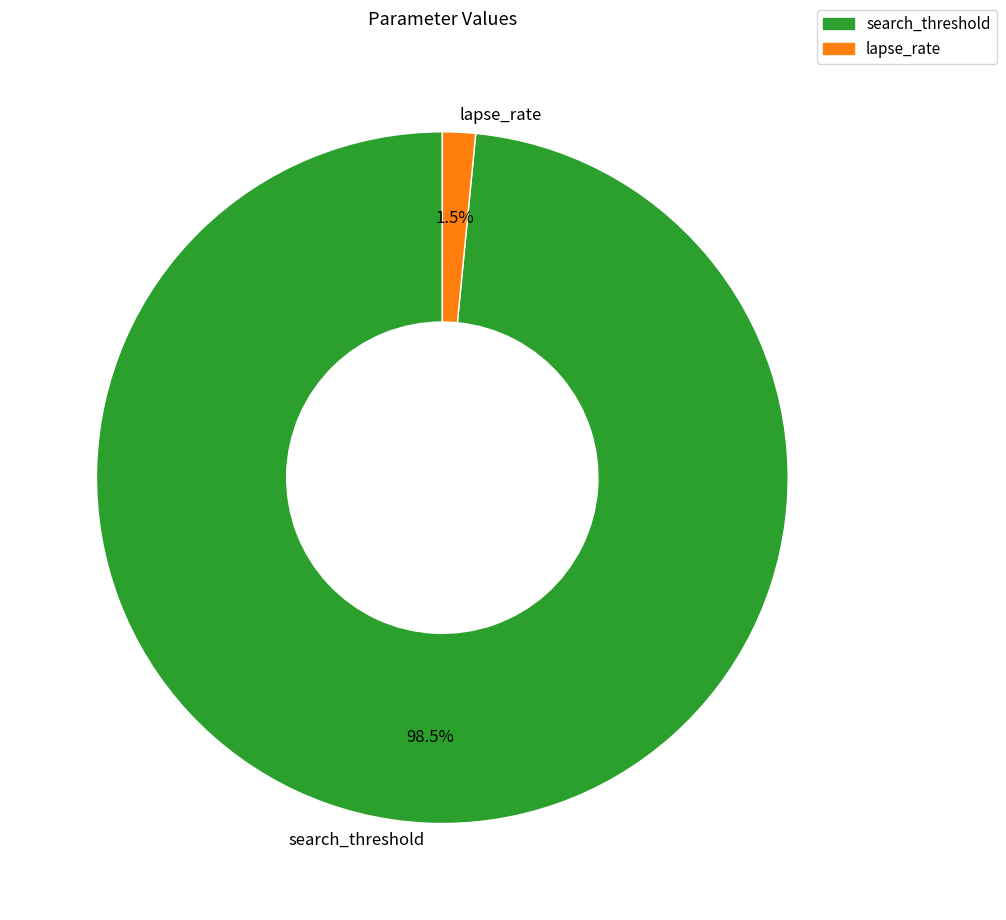

Between search_threshold and lapse_rate, which is larger?

search_threshold